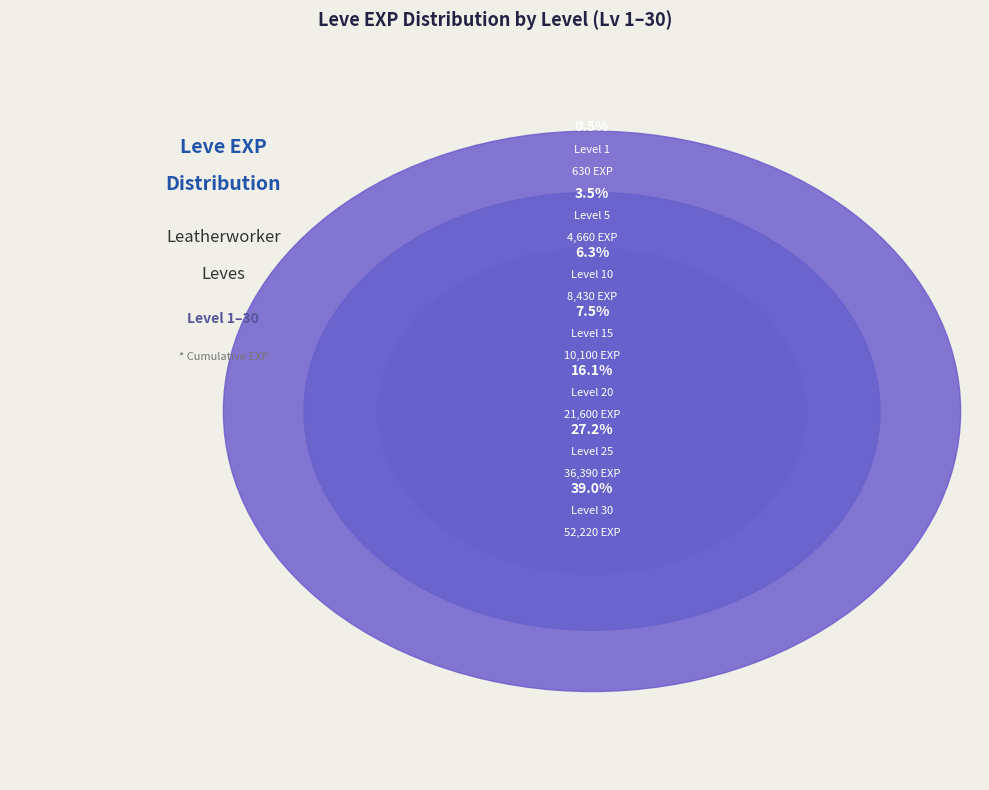

Does 25 represent more than half of the total?

No